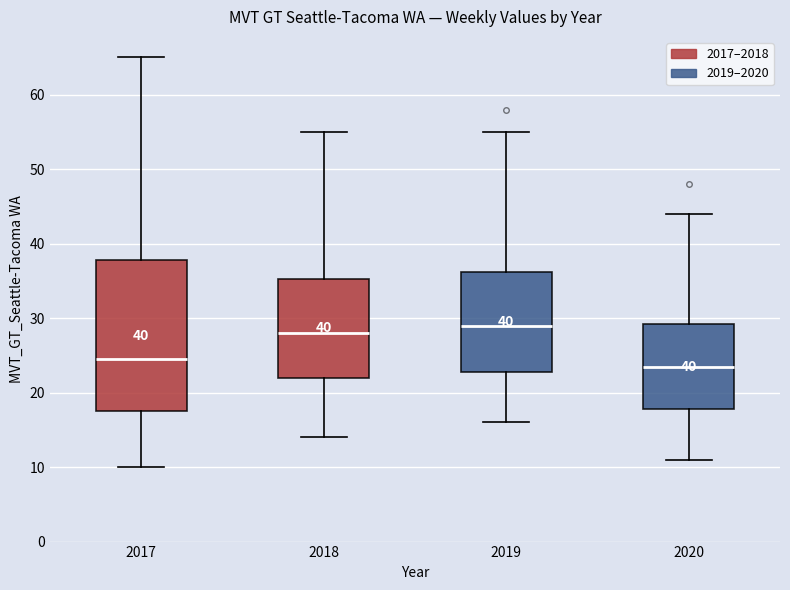

Reading left to right, read every box against the y-axis: the position of its median line, the range the box covers, and the ends of its whiskers. The values are not printed on the chart, so give them approximately, as read against the axis.

2017: median 25, box 18 to 38, whiskers 10 to 65
2018: median 28, box 22 to 35, whiskers 14 to 55
2019: median 29, box 23 to 36, whiskers 16 to 55
2020: median 24, box 18 to 29, whiskers 11 to 44